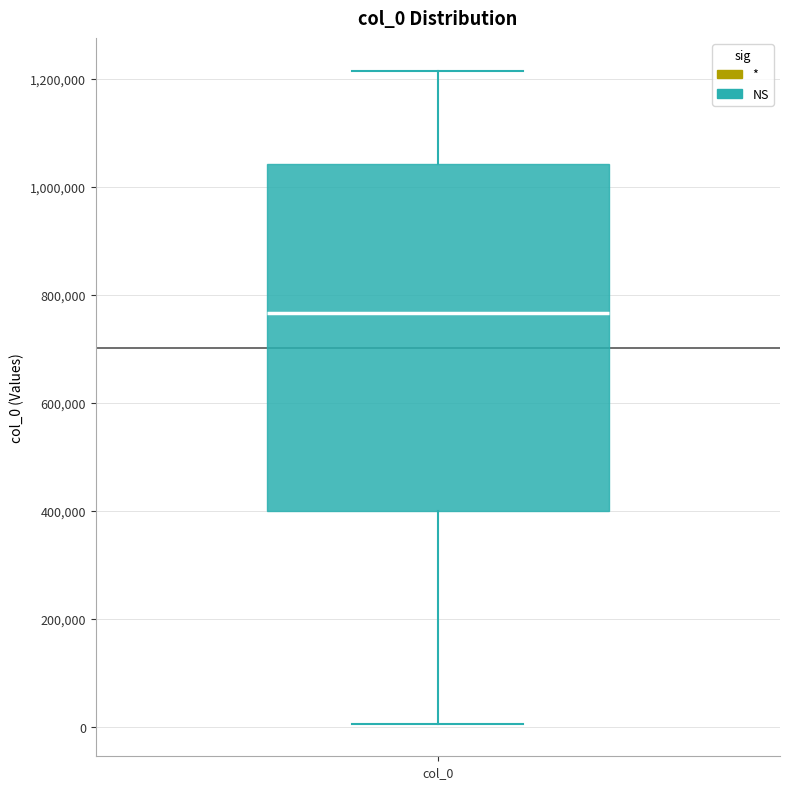

Where does the median line of the box for col_0 sit on the y-axis? The values are not printed on the chart, so give them approximately, as read against the axis.

760000